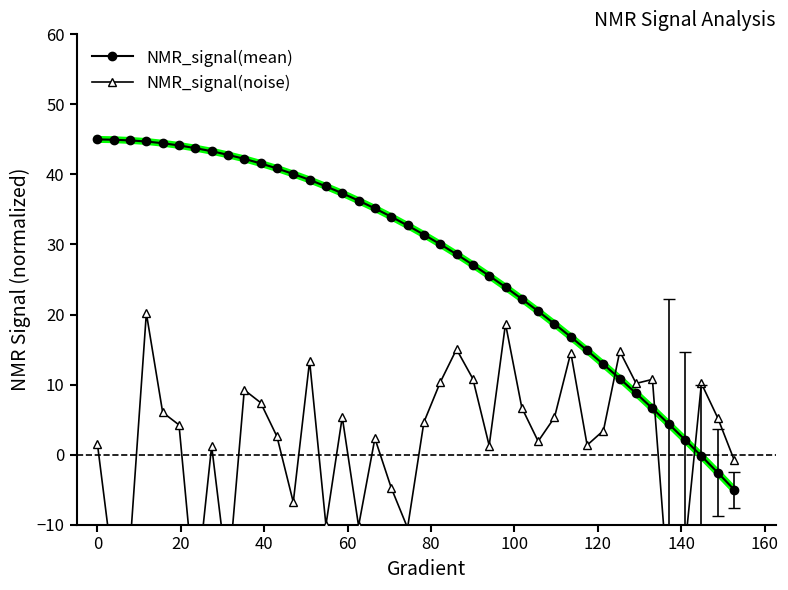

How many values in NMR_signal(noise) are above zero?

28